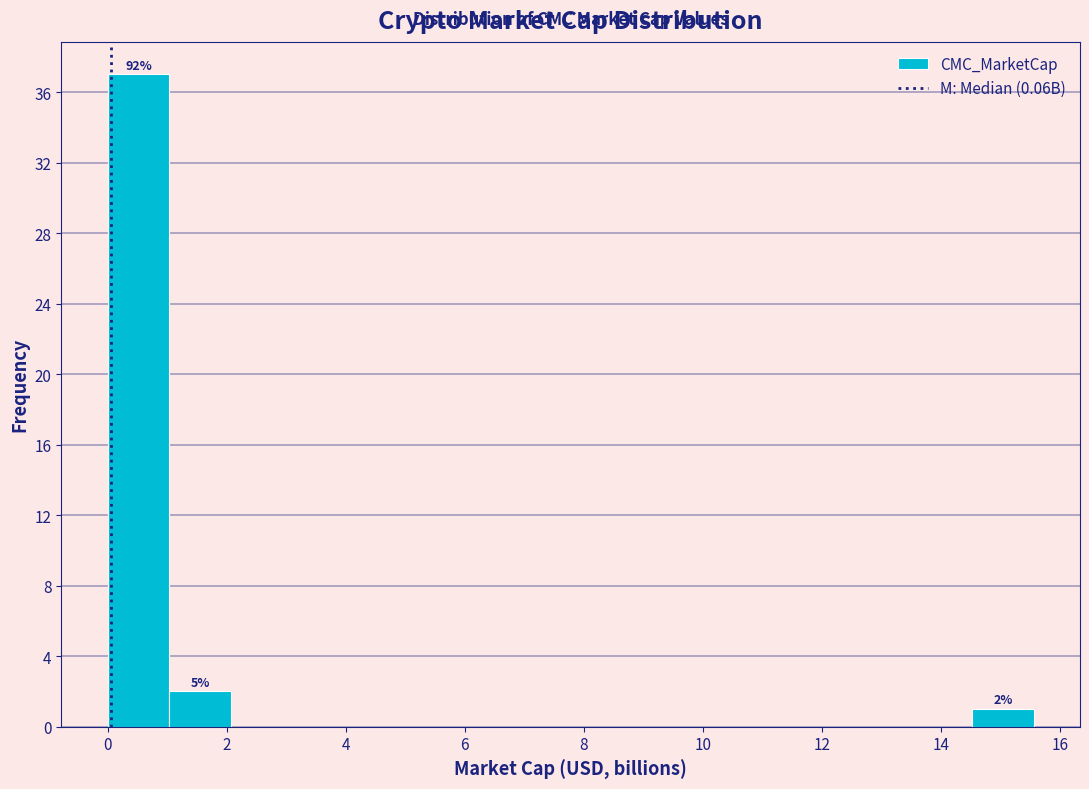

Which range on the x-axis has the tallest bar?

0.0 to 1.0